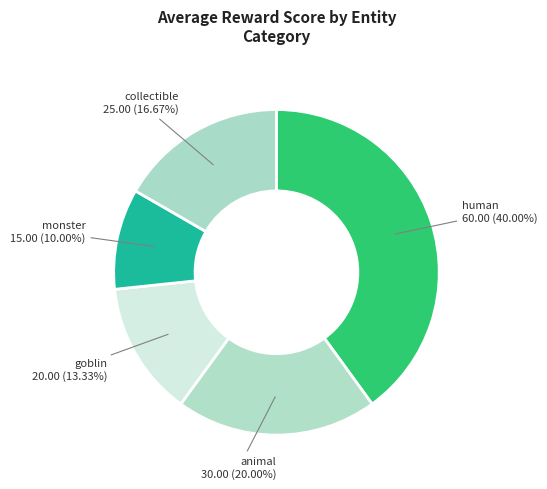

Count the number of slices in the pie.

5